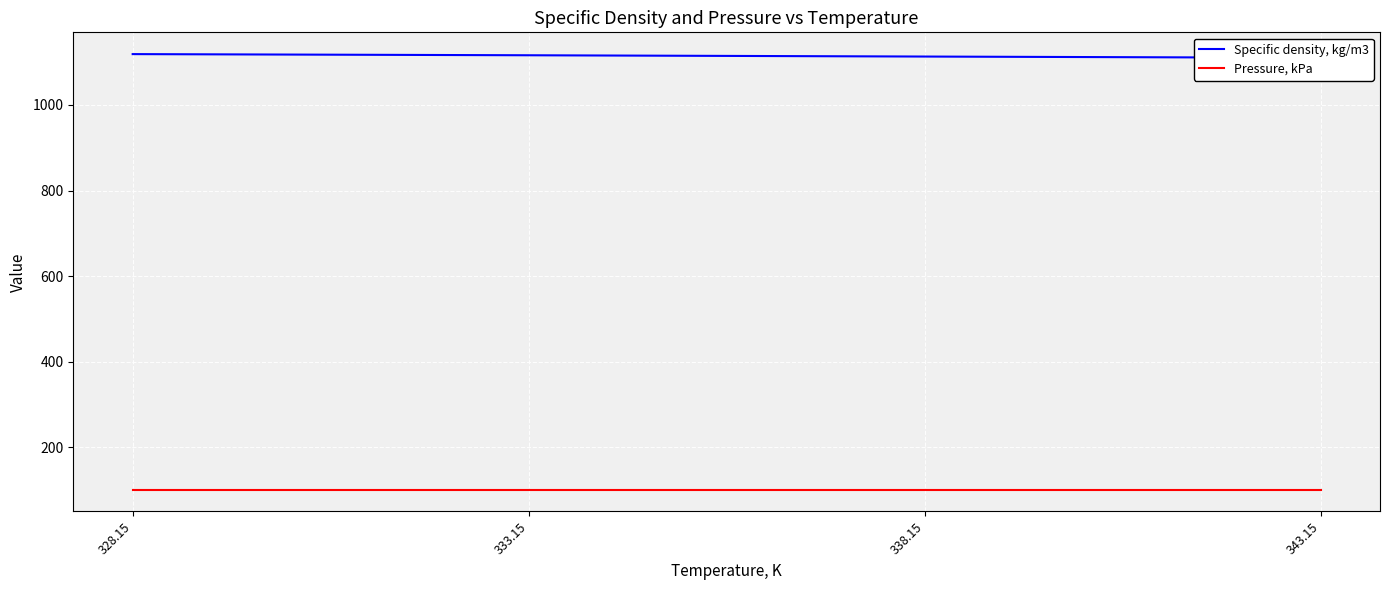

How many data points does each series have?

4